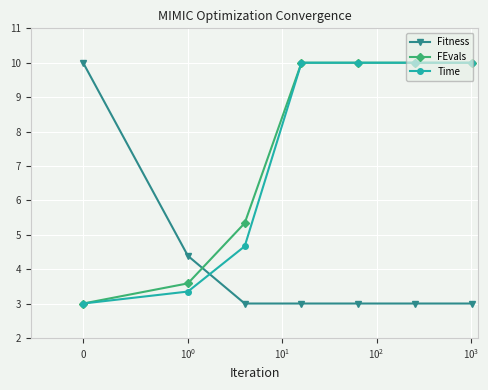

What is the value of the FEvals point at the 3rd from the left?

5.3